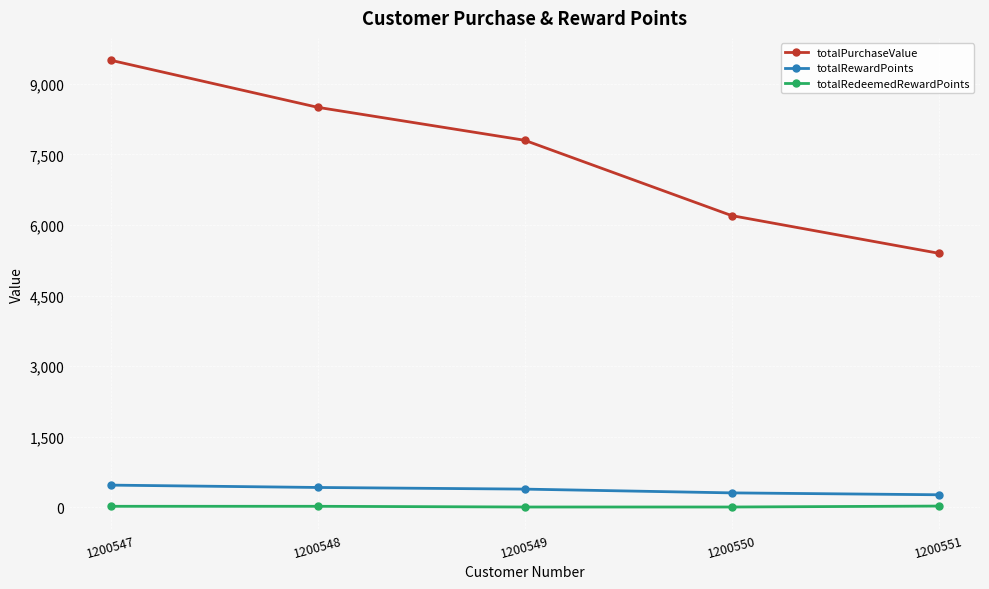

Rank the series at 1200549 from lowest to highest value.

totalRedeemedRewardPoints, totalRewardPoints, totalPurchaseValue